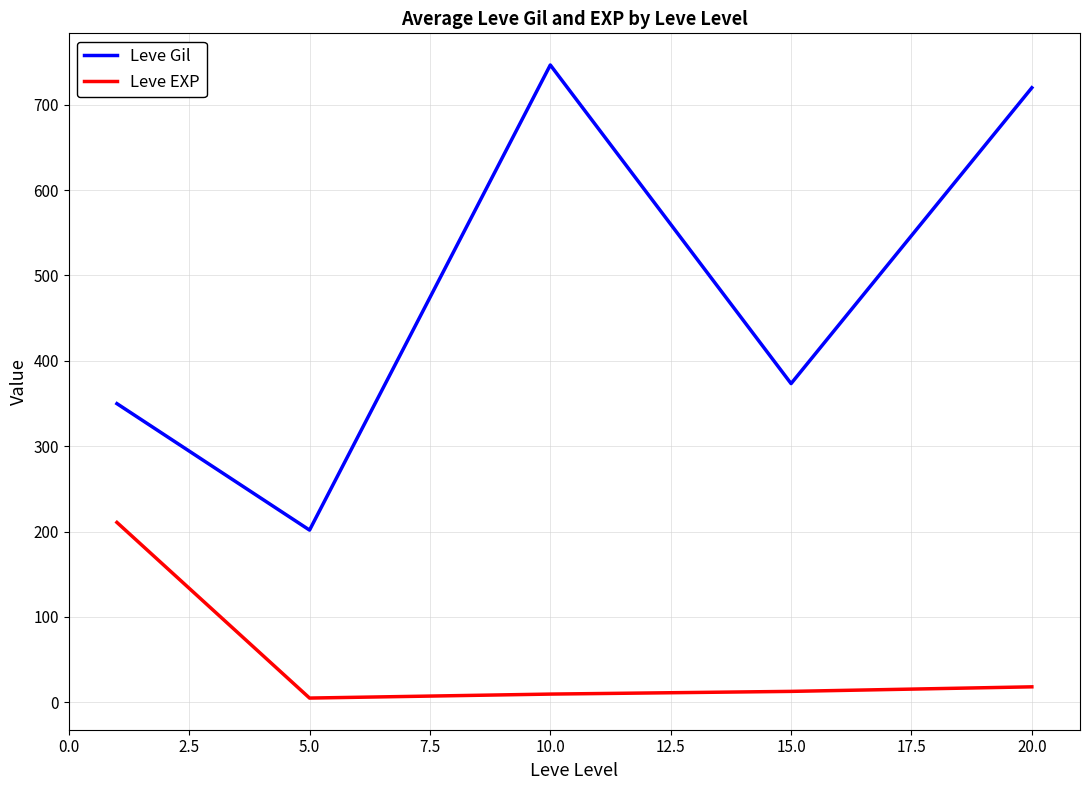

What is the sum of all Leve EXP values?

255.7